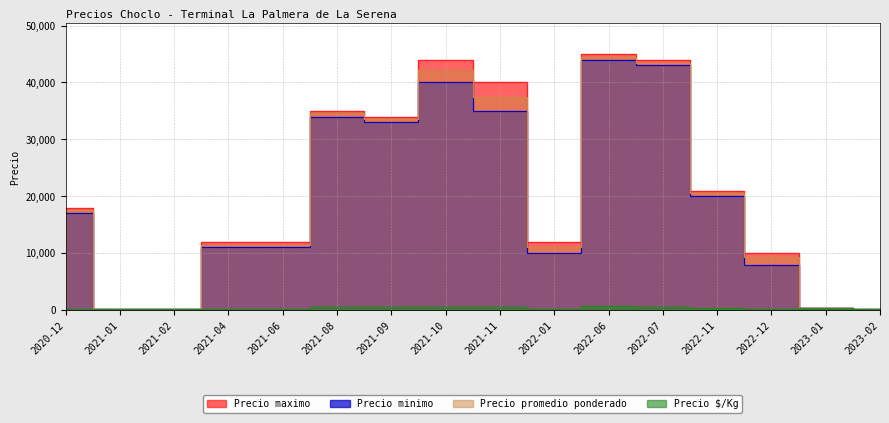

Which series changed the most between 2021-04 and 2021-11?

Precio maximo